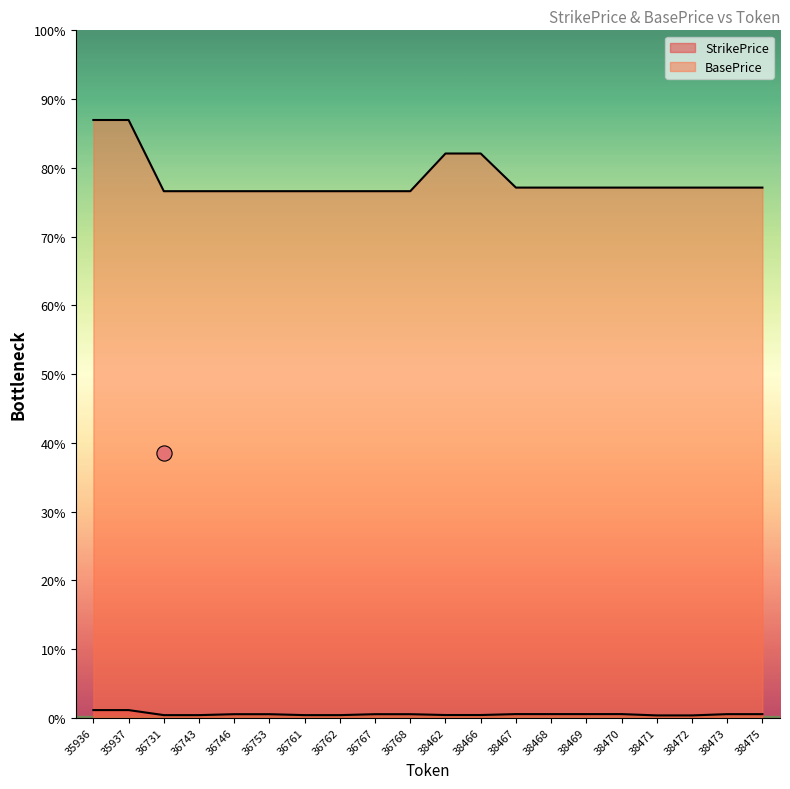

What are all the series names shown in the legend?

StrikePrice, BasePrice